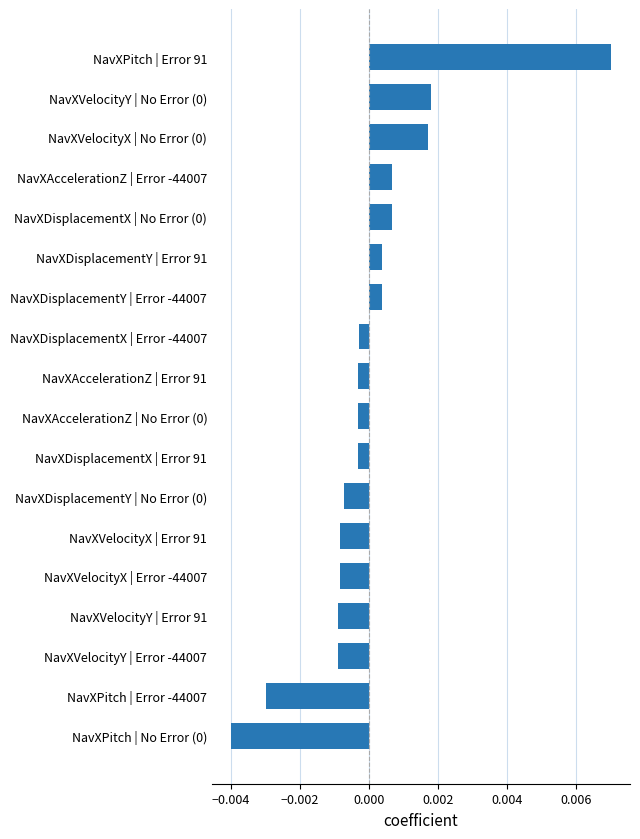

What position from the bottom is NavXVelocityX | Error -44007?

5